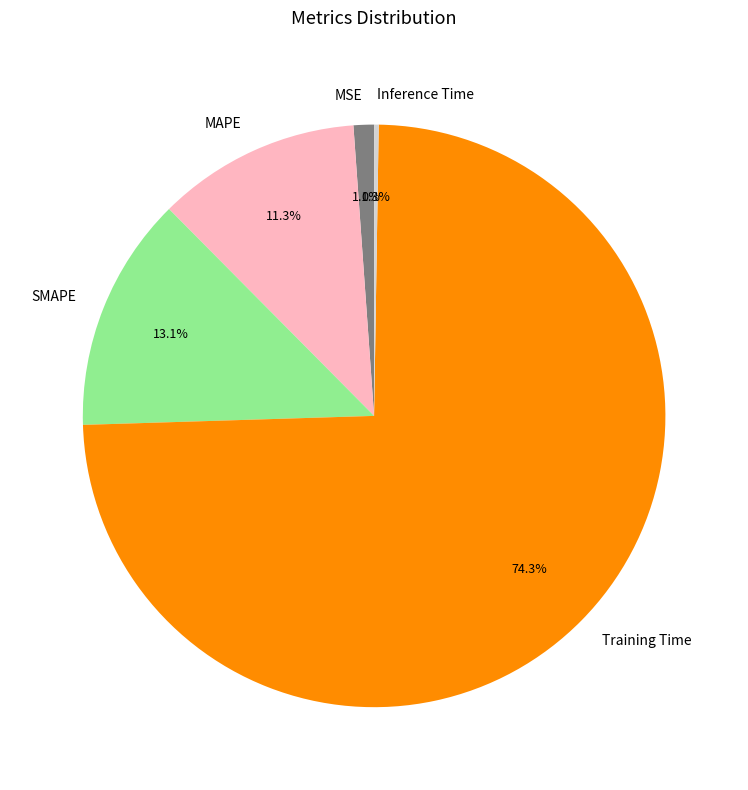

Which category accounts for the majority?

Training Time